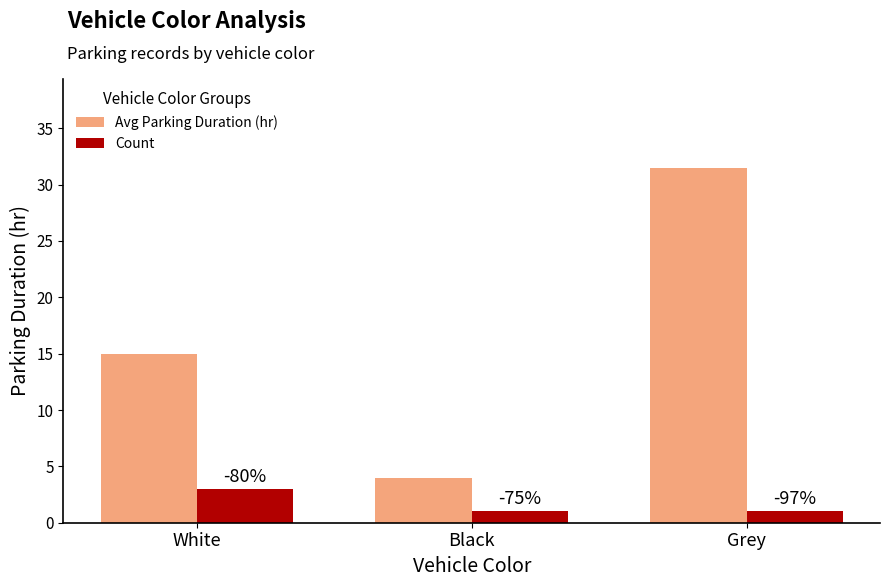

Reading left to right, transcribe all the data shown in this chart.

Avg Parking Duration (hr): White=15.0	Black=4.0	Grey=31.5
Count: White=3.0	Black=1.0	Grey=1.0